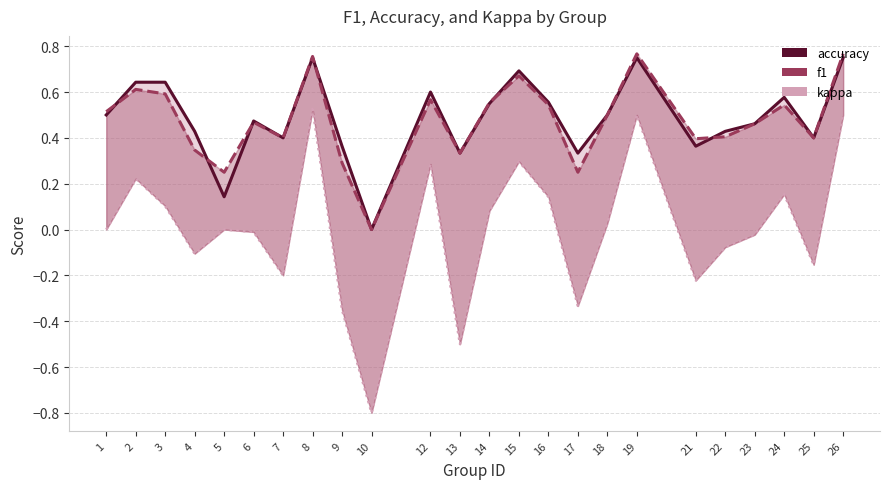

Where does the kappa series first go above 0?

2